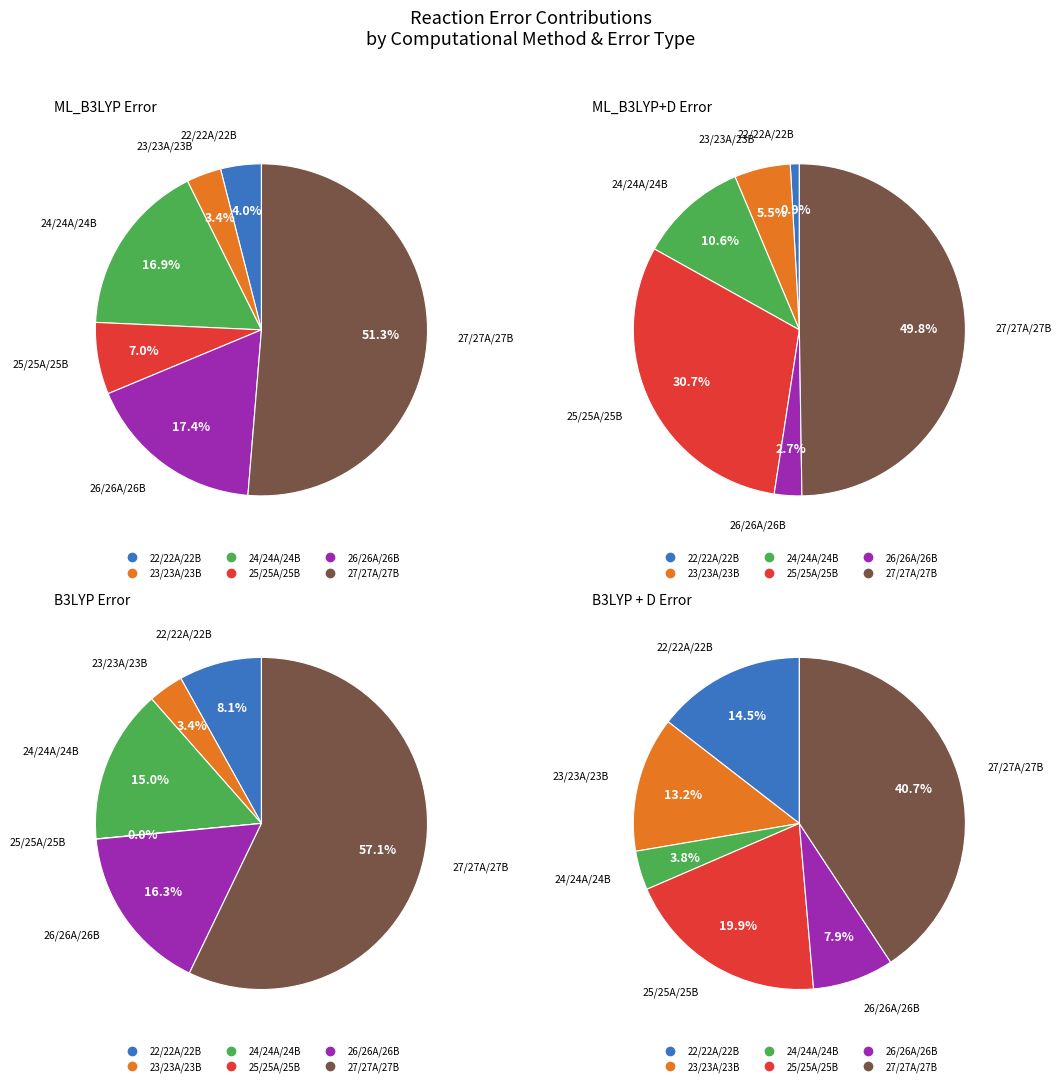

Is there any slice that represents more than half of the pie?

Yes